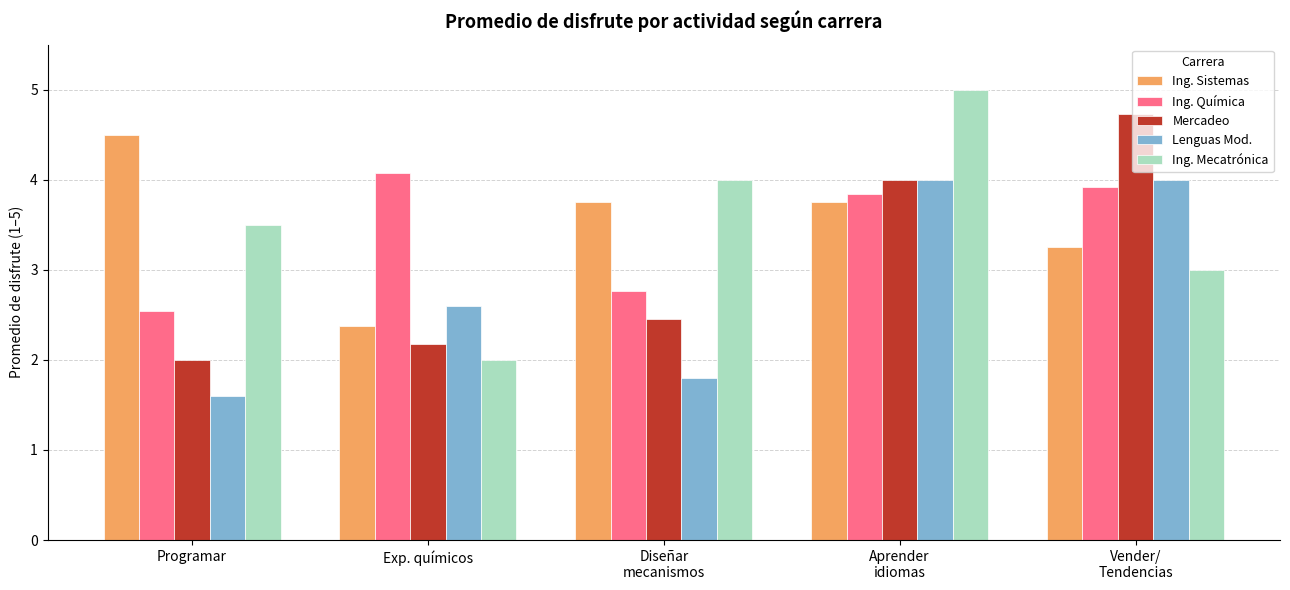

What is the label of the 1st bar from the right?

Vender/
Tendencias